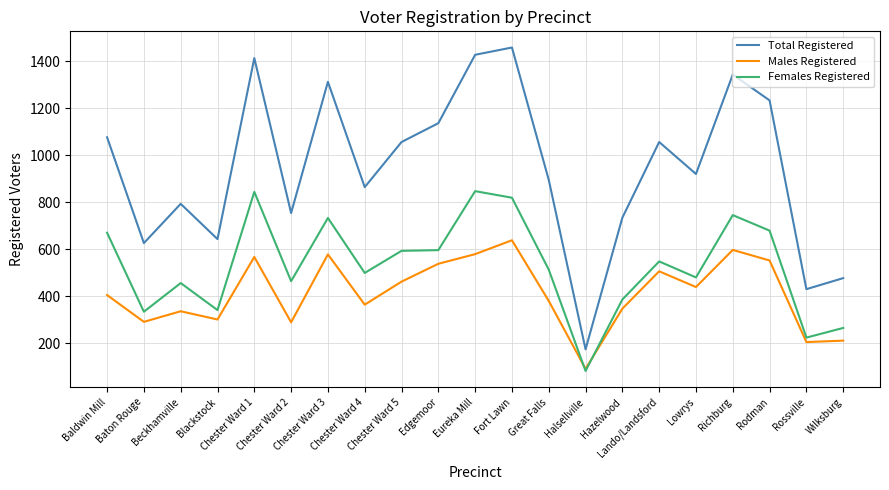

Rank the series by their maximum value, from highest to lowest.

Total Registered, Females Registered, Males Registered